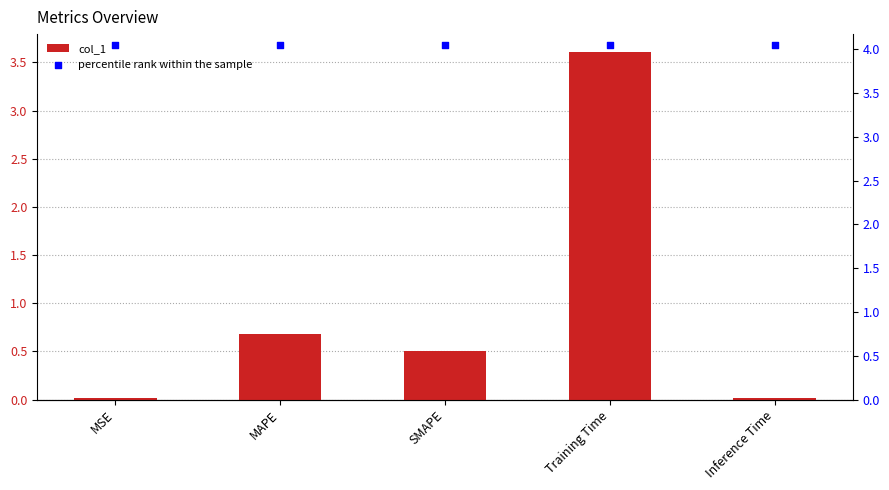

Is the value of percentile rank within the sample at MAPE greater than the value of col_1 at MAPE?

Yes